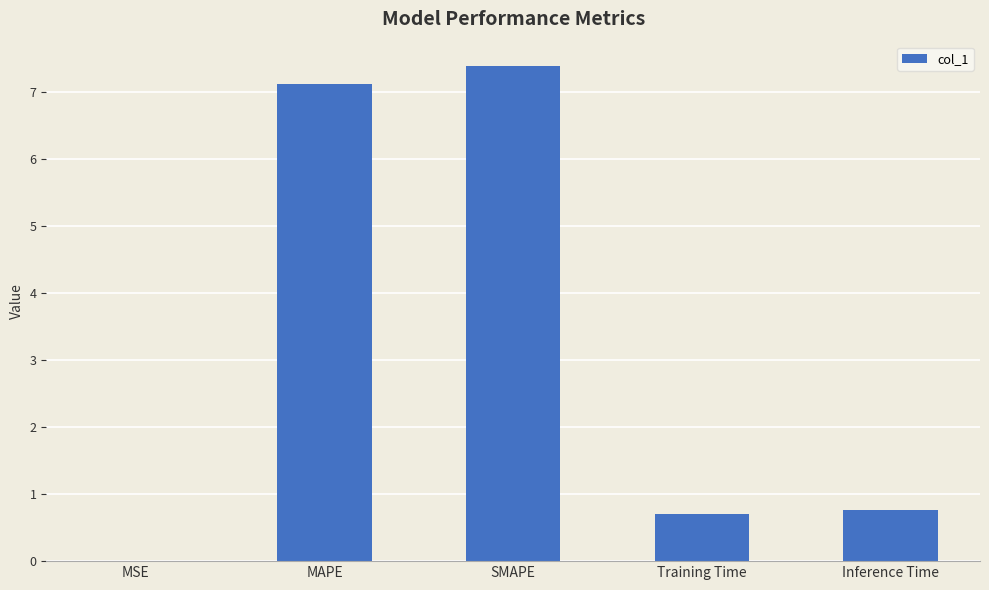

What is the maximum value shown in the chart?

7.4